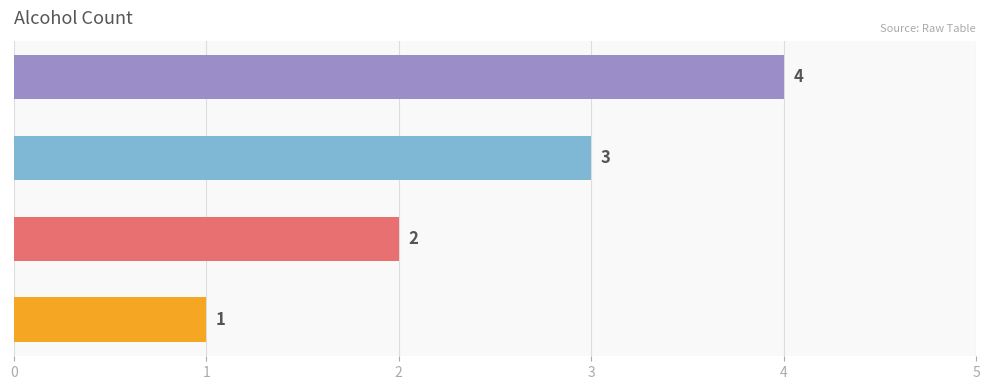

At which label is the value closest to 2?

Vodka